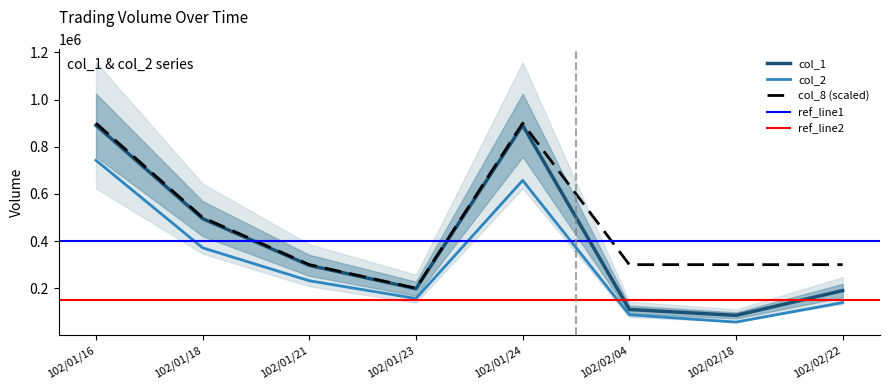

What is the greatest value displayed?

900000